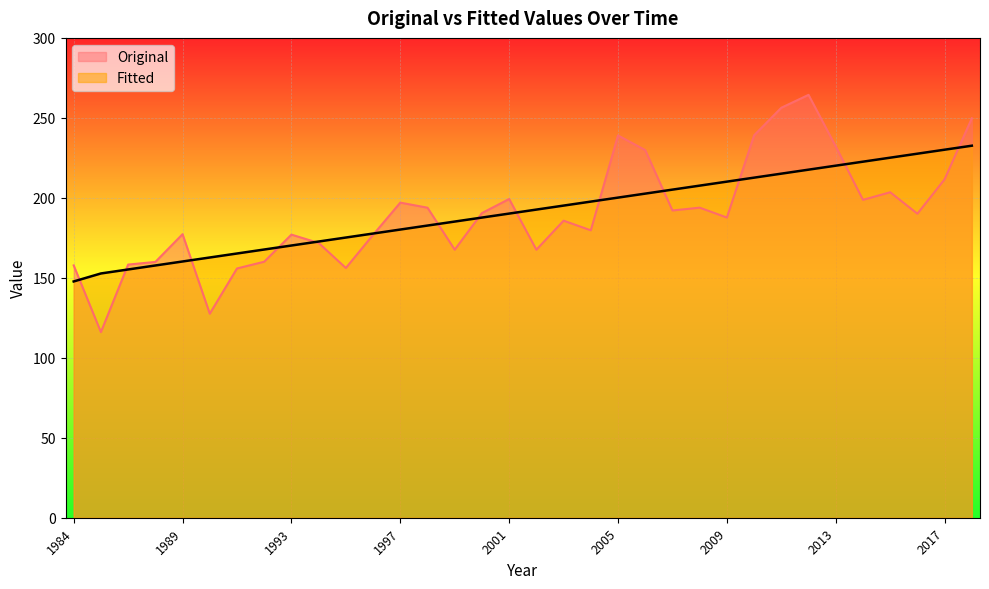

Reading left to right, transcribe all the data shown in this chart.

Original: 1984=157.8	1986=116.1	1987=158.3	1988=159.9	1989=177.3	1990=127.6	1991=155.8	1992=160.1	1993=177.0	1994=171.8	1995=156.1	1996=176.9	1997=197.0	1998=193.8	1999=167.6	2000=190.5	2001=199.3	2002=167.6	2003=185.7	2004=179.7	2005=239.0	2006=229.9	2007=192.1	2008=193.9	2009=187.7	2010=239.1	2011=256.3	2012=264.4	2013=232.1	2014=198.7	2015=203.5	2016=190.1	2017=211.6	2018=249.7
Fitted: 1984=147.7	1986=152.7	1987=155.2	1988=157.7	1989=160.2	1990=162.7	1991=165.2	1992=167.7	1993=170.2	1994=172.7	1995=175.2	1996=177.7	1997=180.2	1998=182.7	1999=185.2	2000=187.7	2001=190.2	2002=192.7	2003=195.2	2004=197.6	2005=200.1	2006=202.6	2007=205.1	2008=207.6	2009=210.1	2010=212.6	2011=215.1	2012=217.6	2013=220.1	2014=222.6	2015=225.1	2016=227.6	2017=230.1	2018=232.6